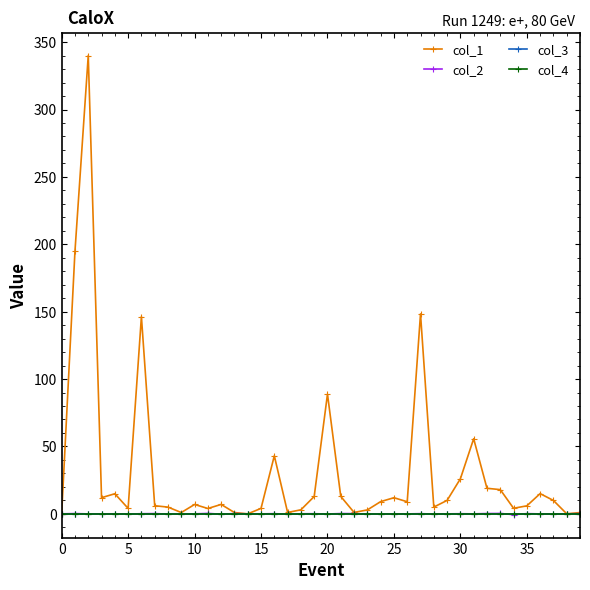

Is this an area chart (filled region under the line)?

No